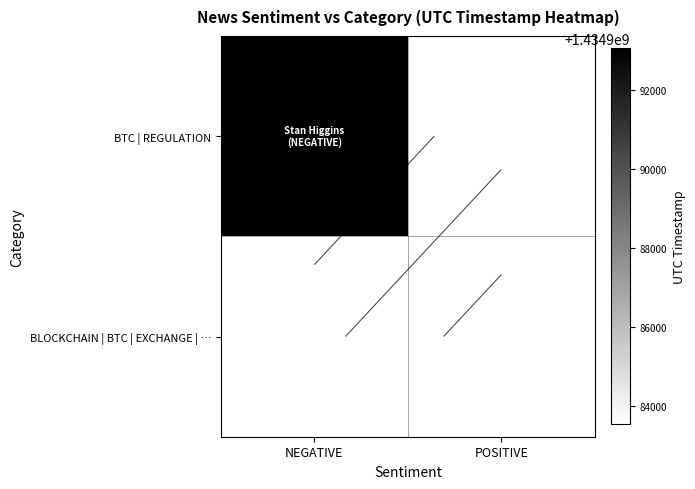

How many distinct data groups are displayed?

2